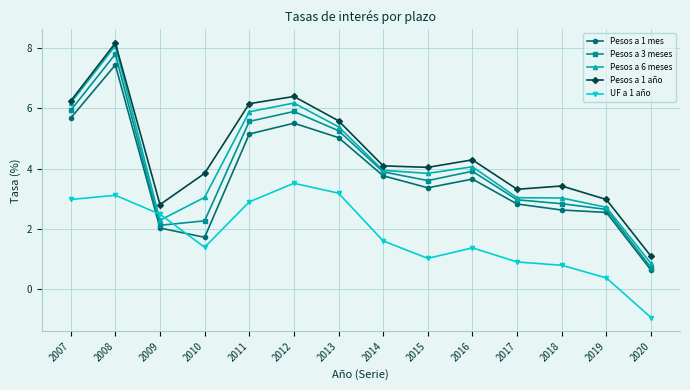

True or false: UF a 1 año and Pesos a 1 año intersect in this chart.

False